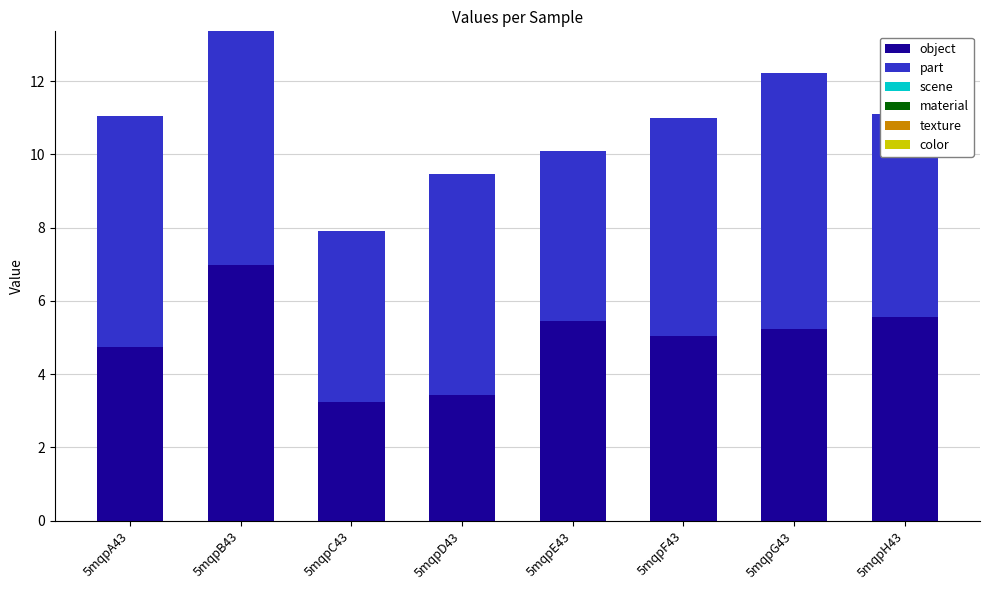

Does the chart contain stacked bars?

Yes